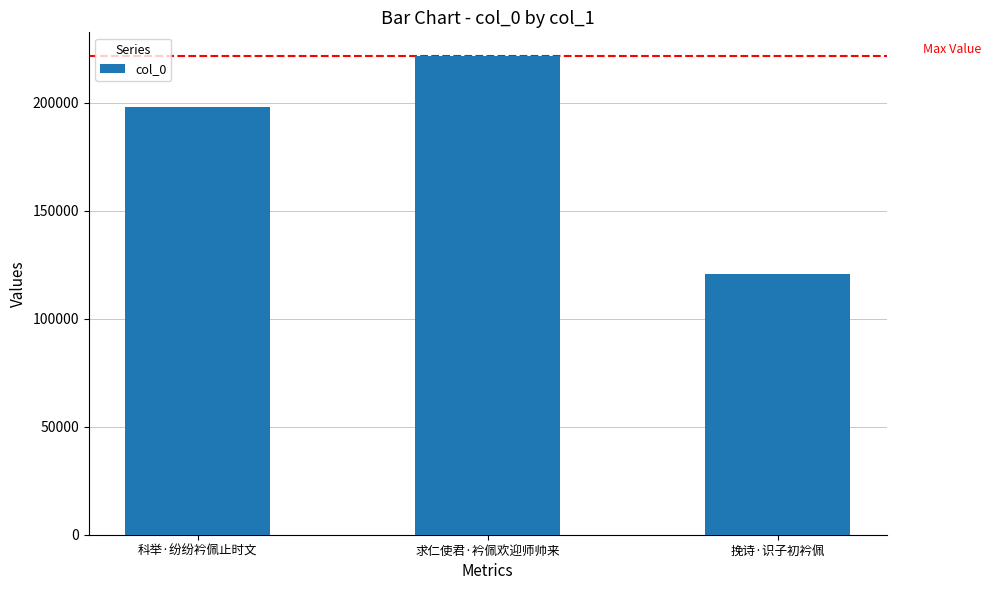

What is the sum of all values?

540062